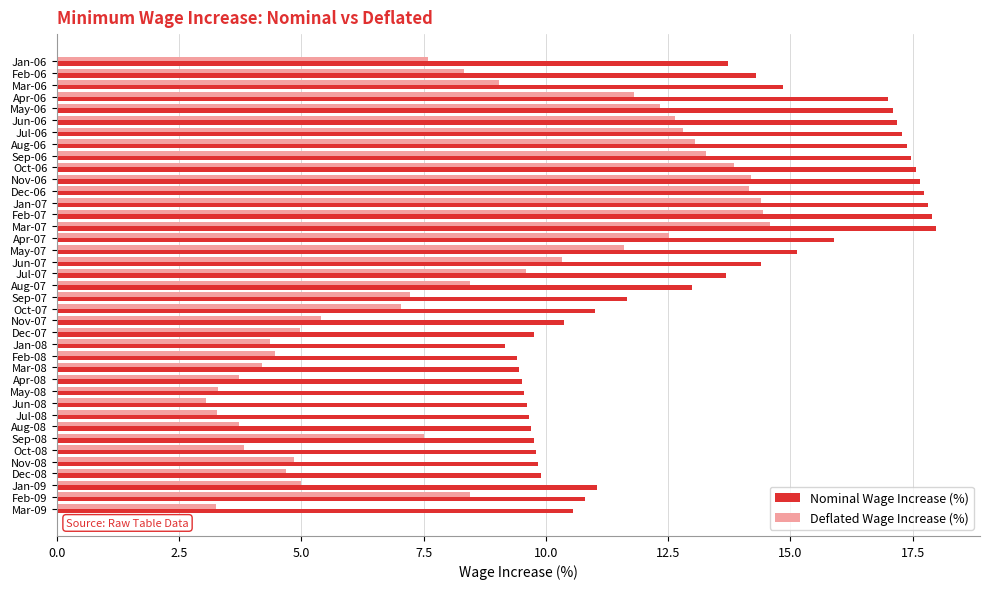

Is the value of Deflated Wage Increase (%) at Oct-06 greater than the value of Nominal Wage Increase (%) at Jun-08?

Yes